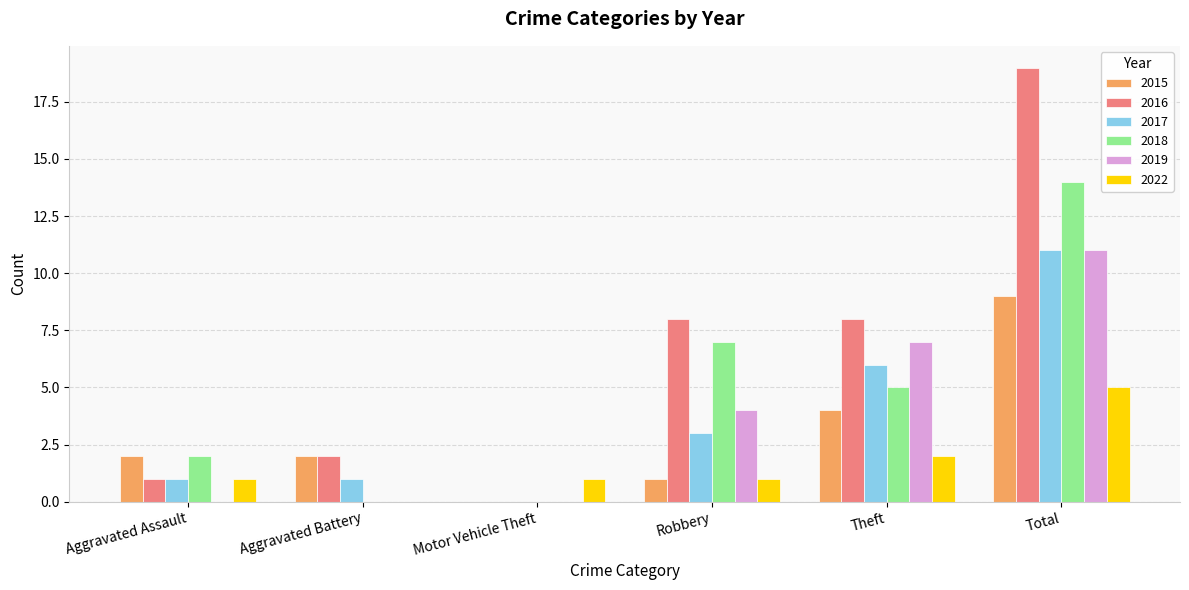

How many positive values does the 2016 series have?

5